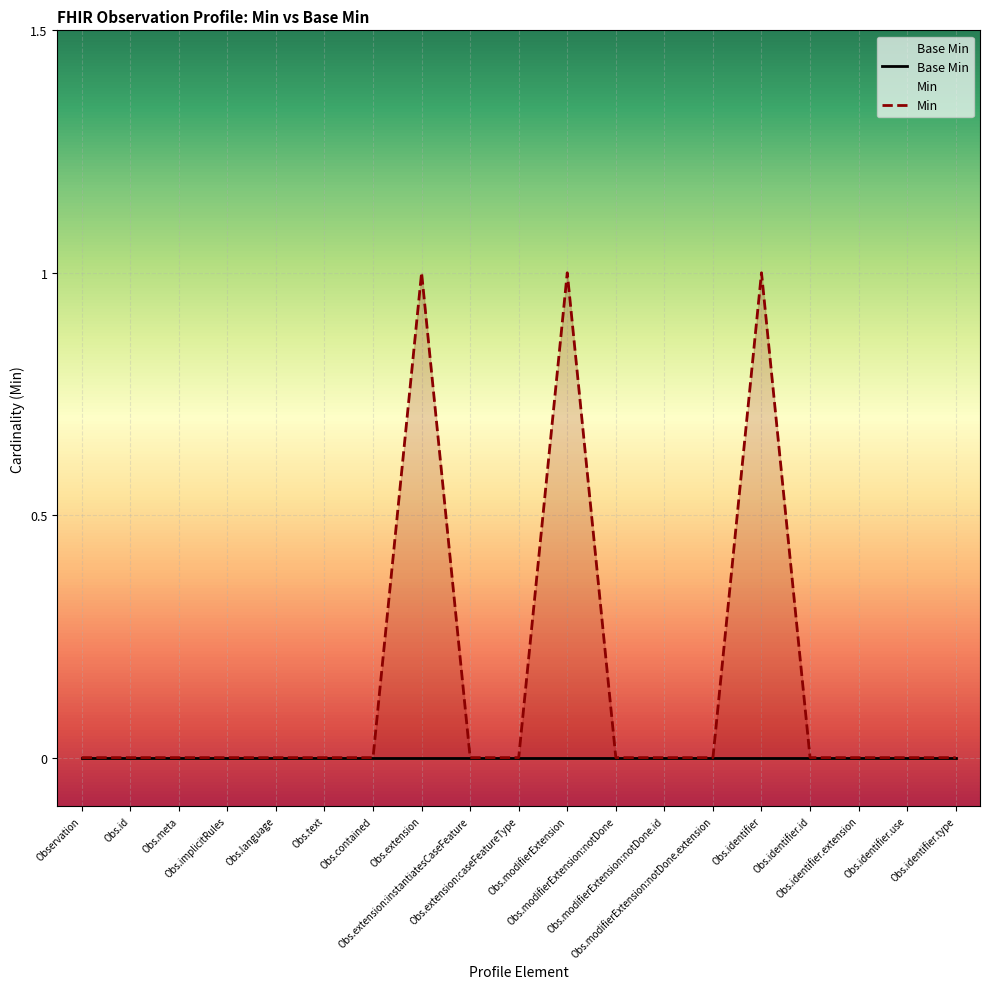

True or false: Min and Base Min cross at least once.

False